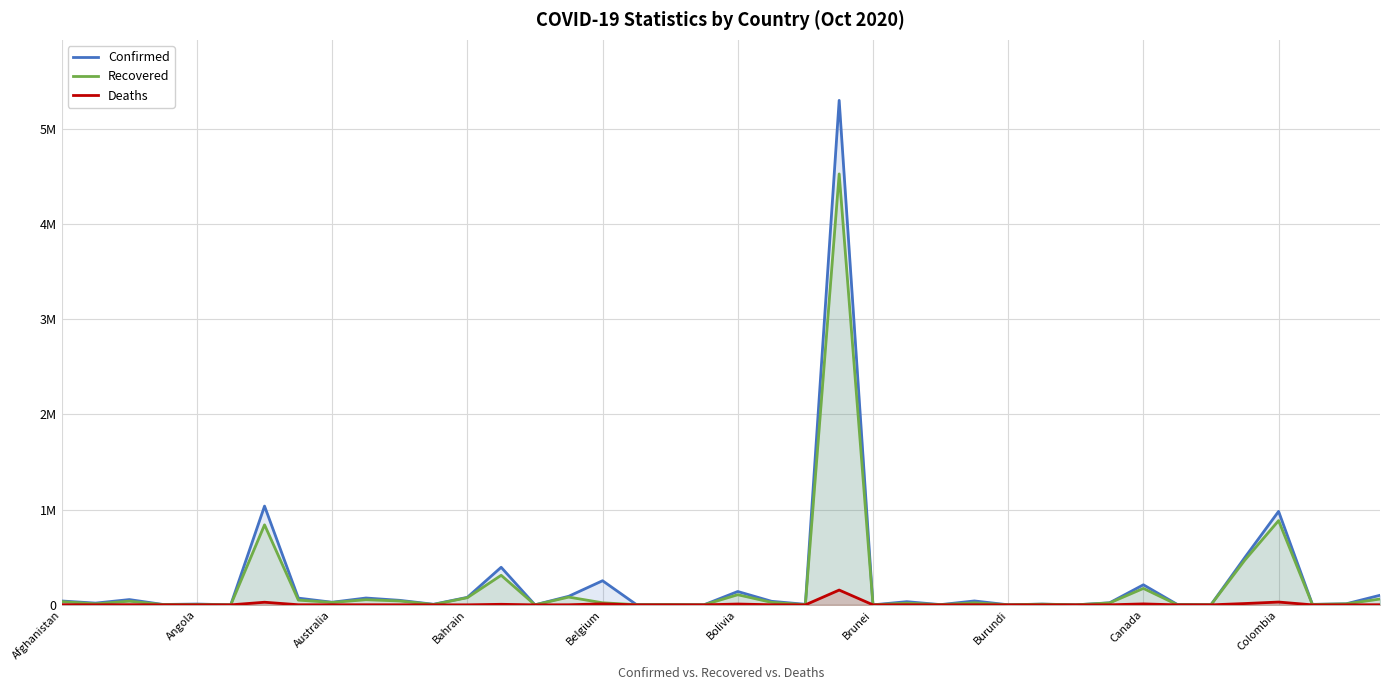

What is the difference between the Deaths values at 23 and 35?

141611